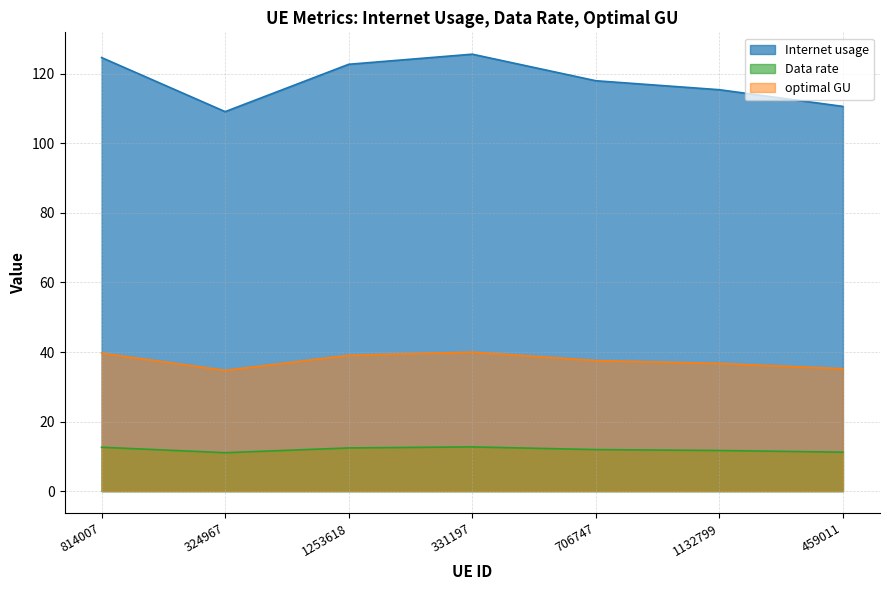

Reading left to right, what are all the values shown in this chart?

Internet usage: 814007=124.7	324967=109.1	1253618=122.8	331197=125.7	706747=118.0	1132799=115.4	459011=110.6
Data rate: 814007=12.6	324967=11.0	1253618=12.4	331197=12.7	706747=11.9	1132799=11.7	459011=11.2
optimal GU: 814007=39.7	324967=34.7	1253618=39.0	331197=40.0	706747=37.5	1132799=36.7	459011=35.2